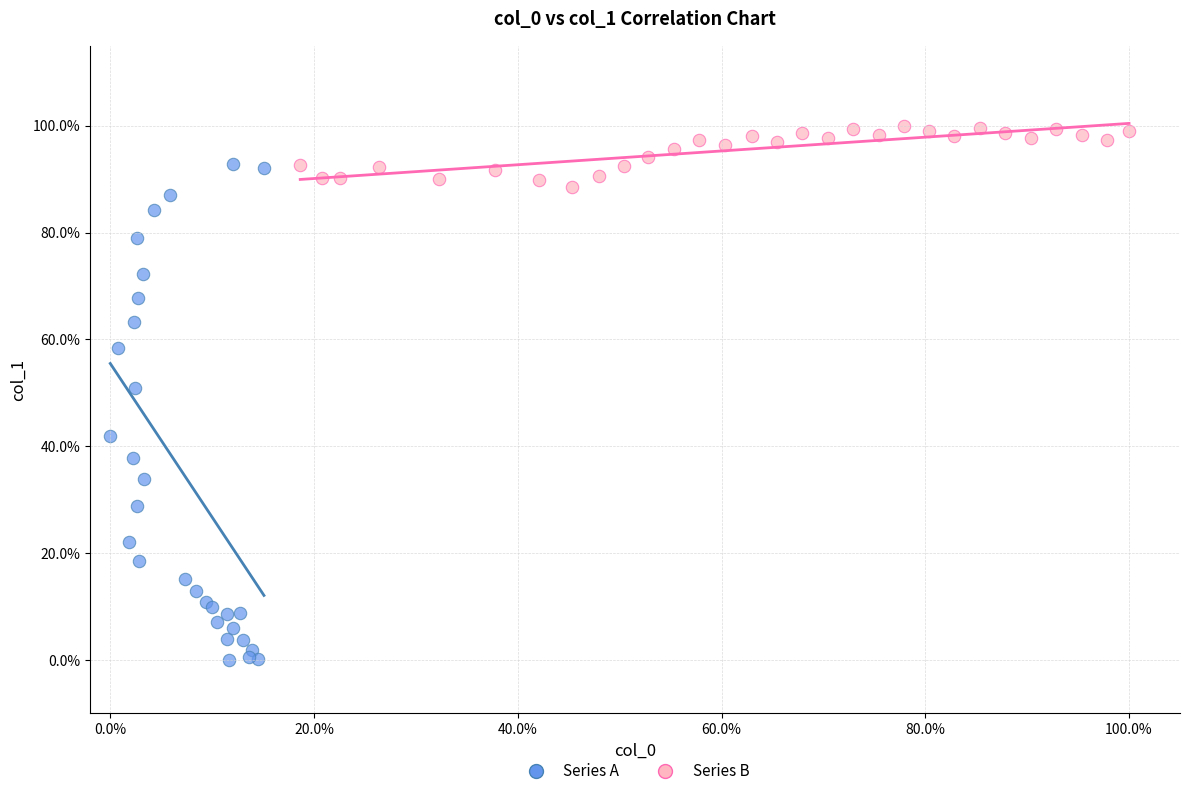

Which series reaches the minimum Y coordinate?

Series A